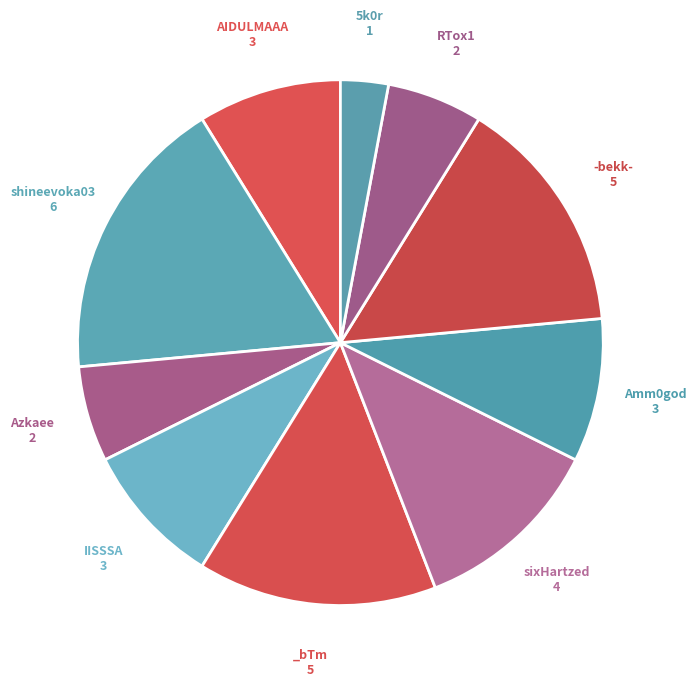

Count the number of slices in the pie.

10